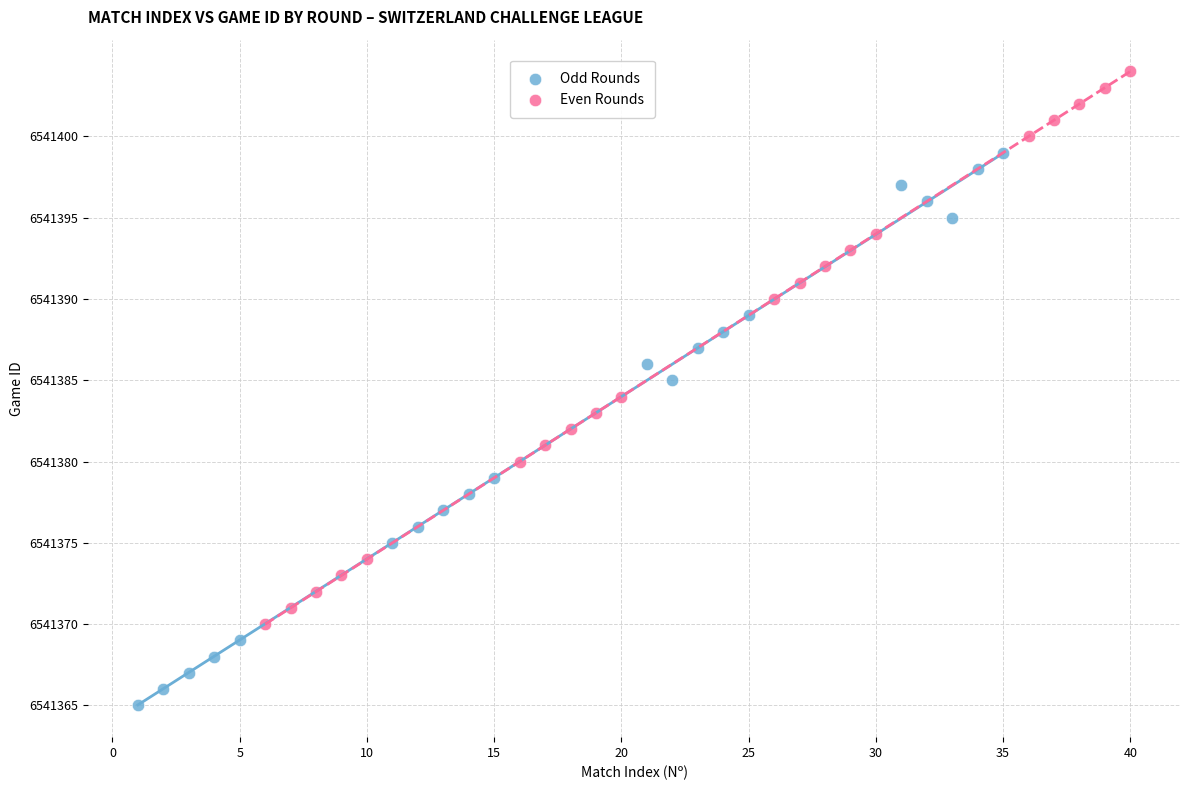

Which series reaches the minimum Y coordinate?

Odd Rounds